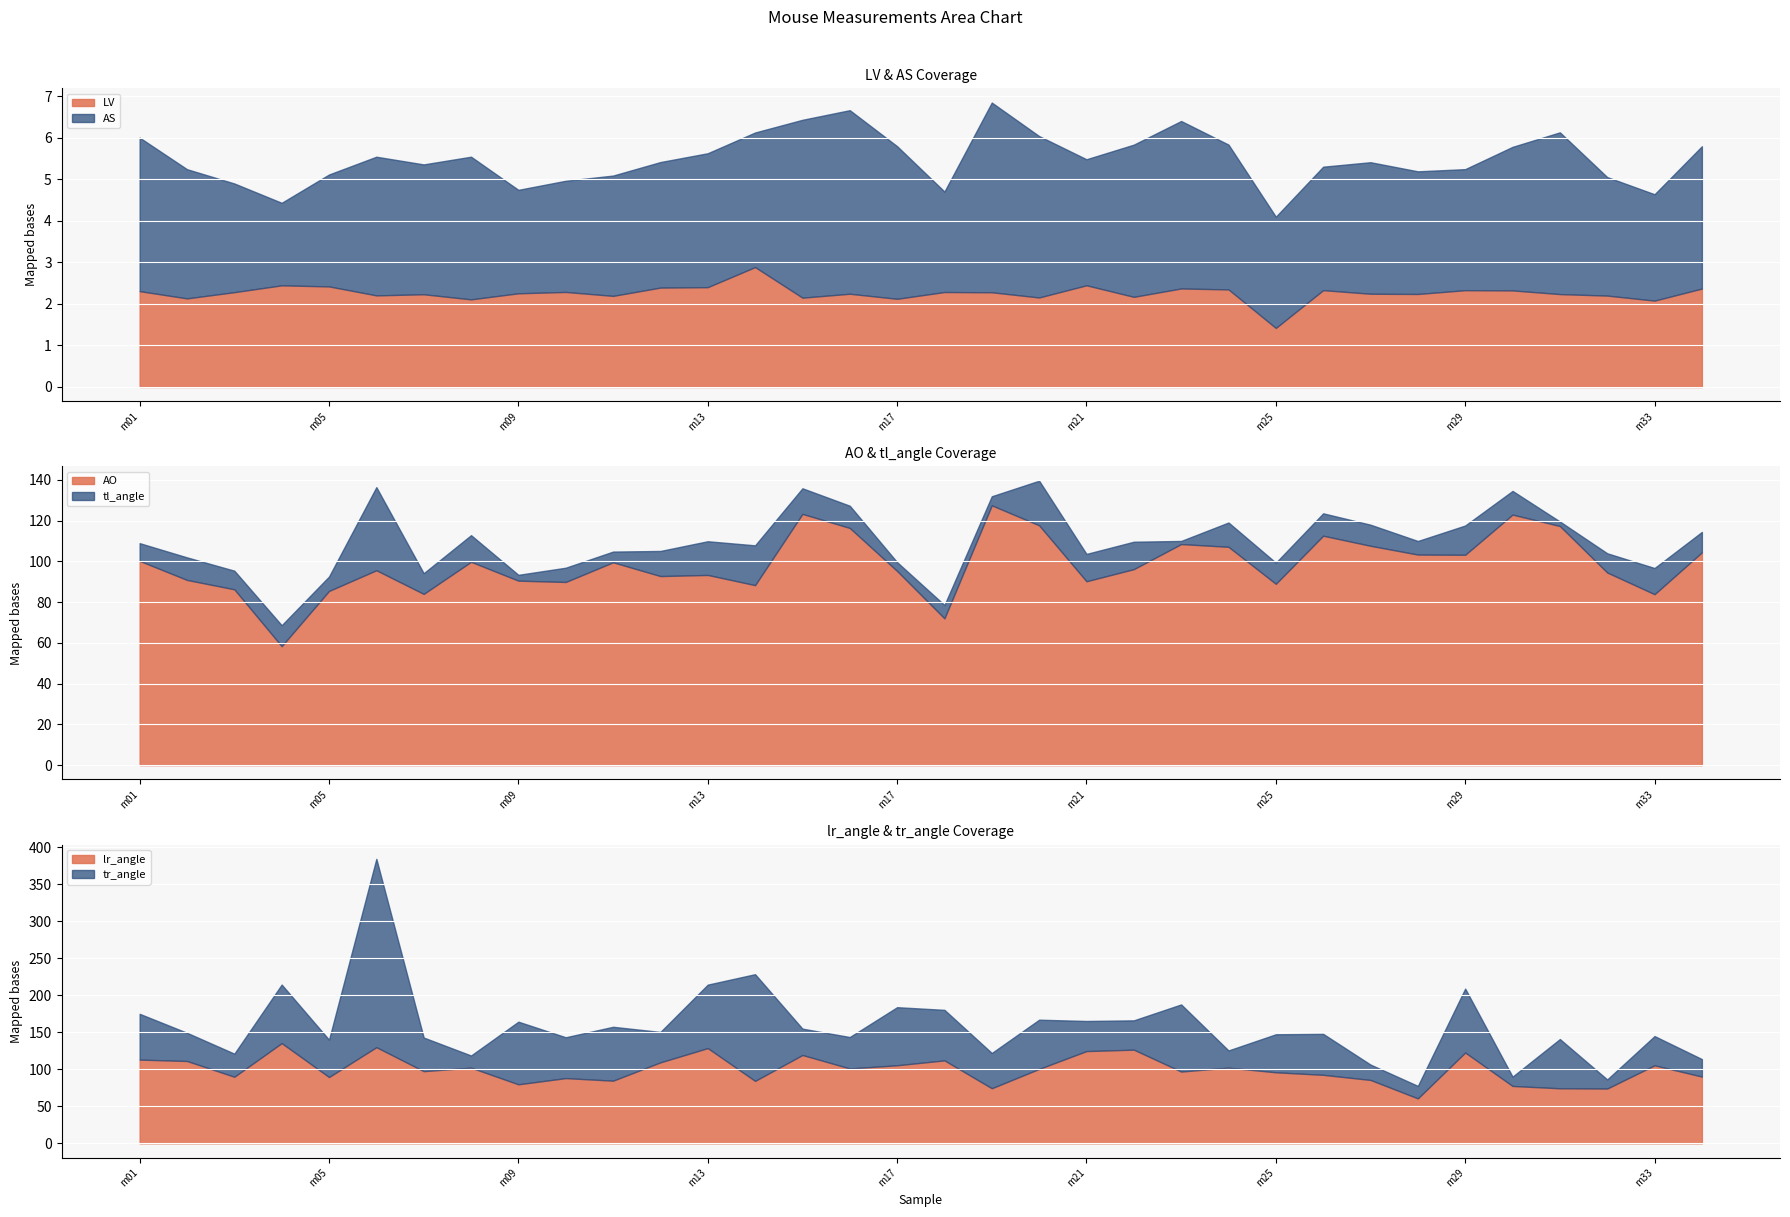

The LV series shows 1.4 at m25. True or false?

True